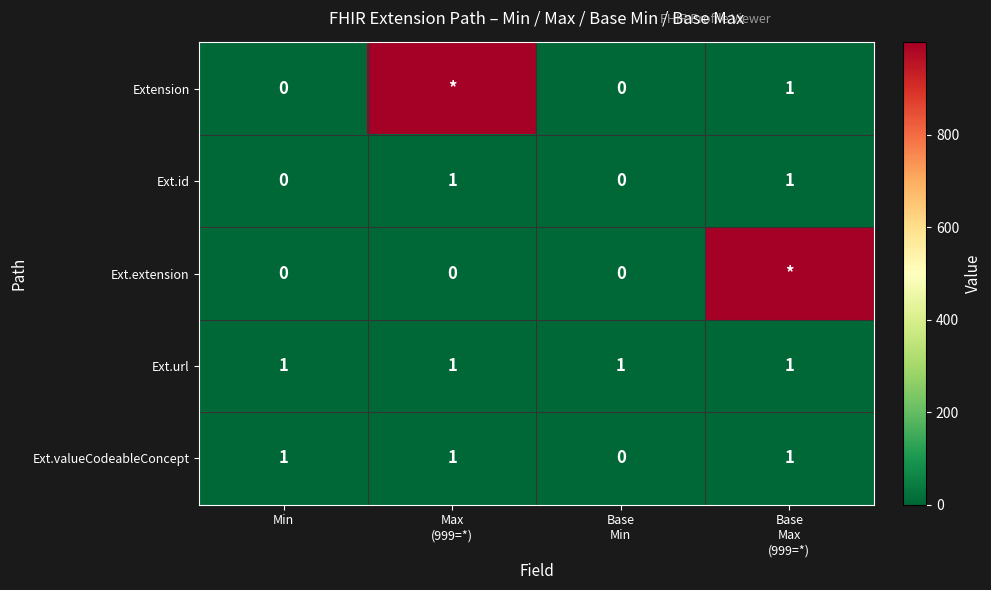

How many positive values does the Ext.id series have?

2